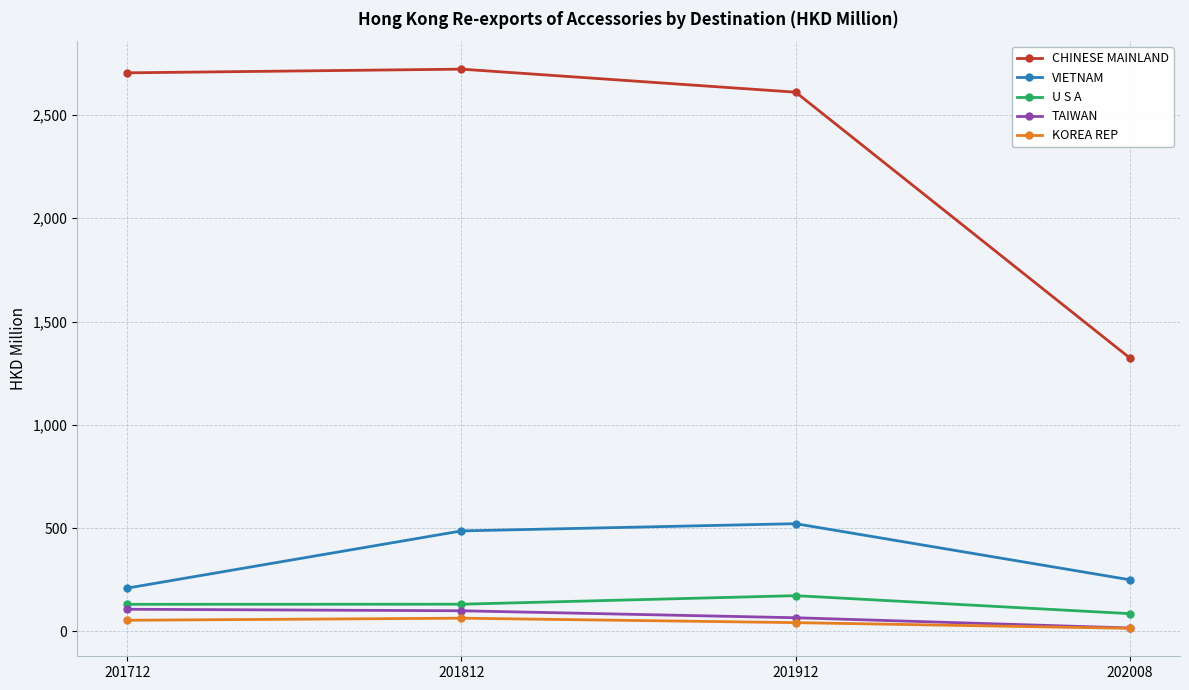

Which series changed the most between 201712 and 201912?

VIETNAM